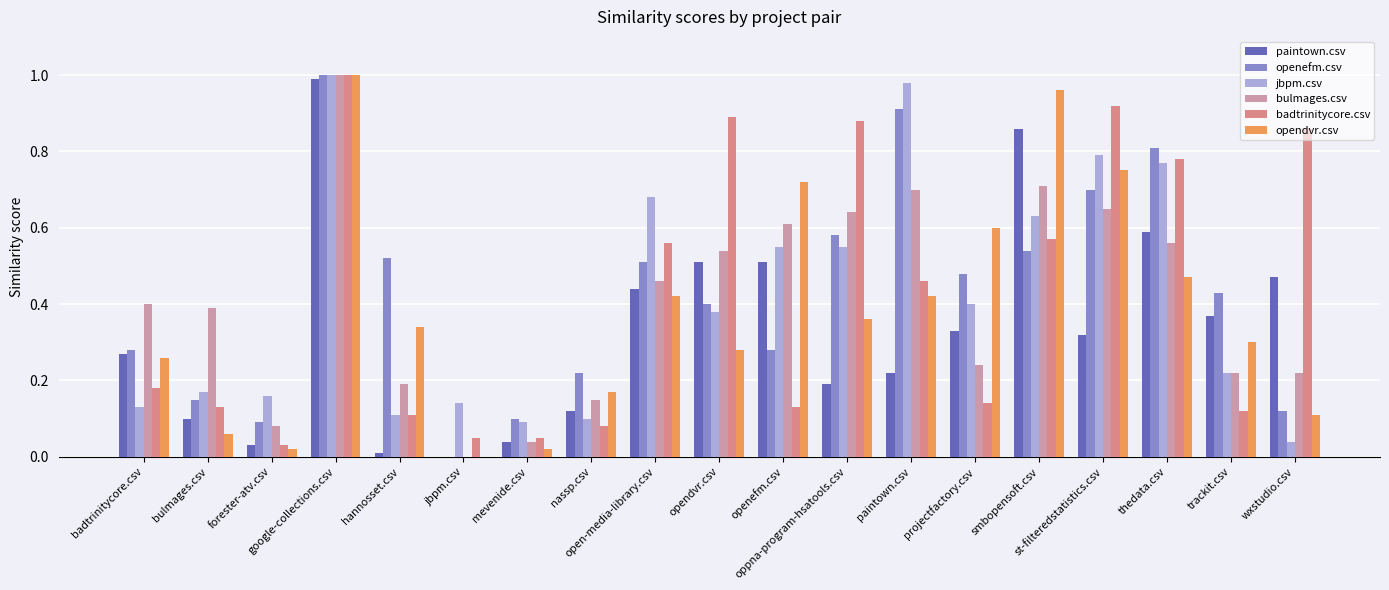

At which category is the sum across all series the highest?

google-collections.csv